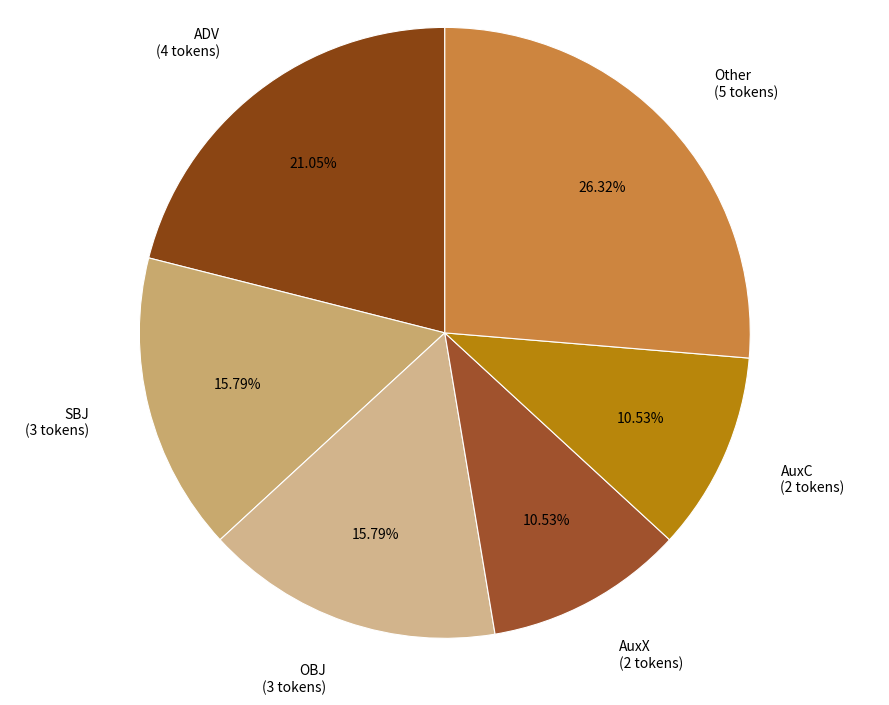

Combined, do SBJ and AuxC account for over 50%?

No